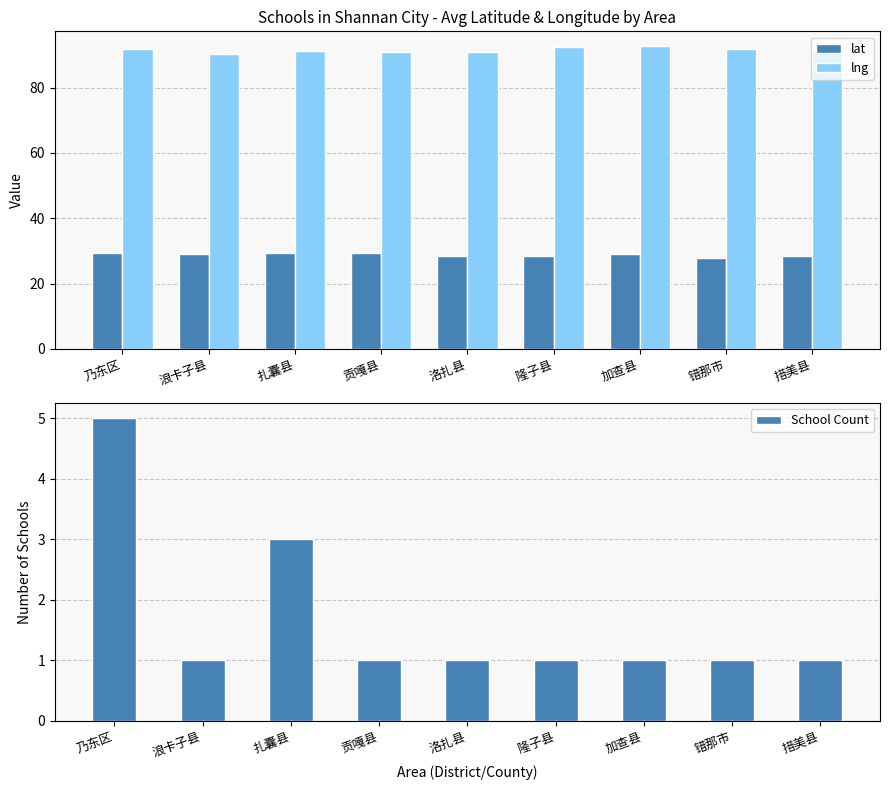

At which category is the sum across all series the highest?

乃东区